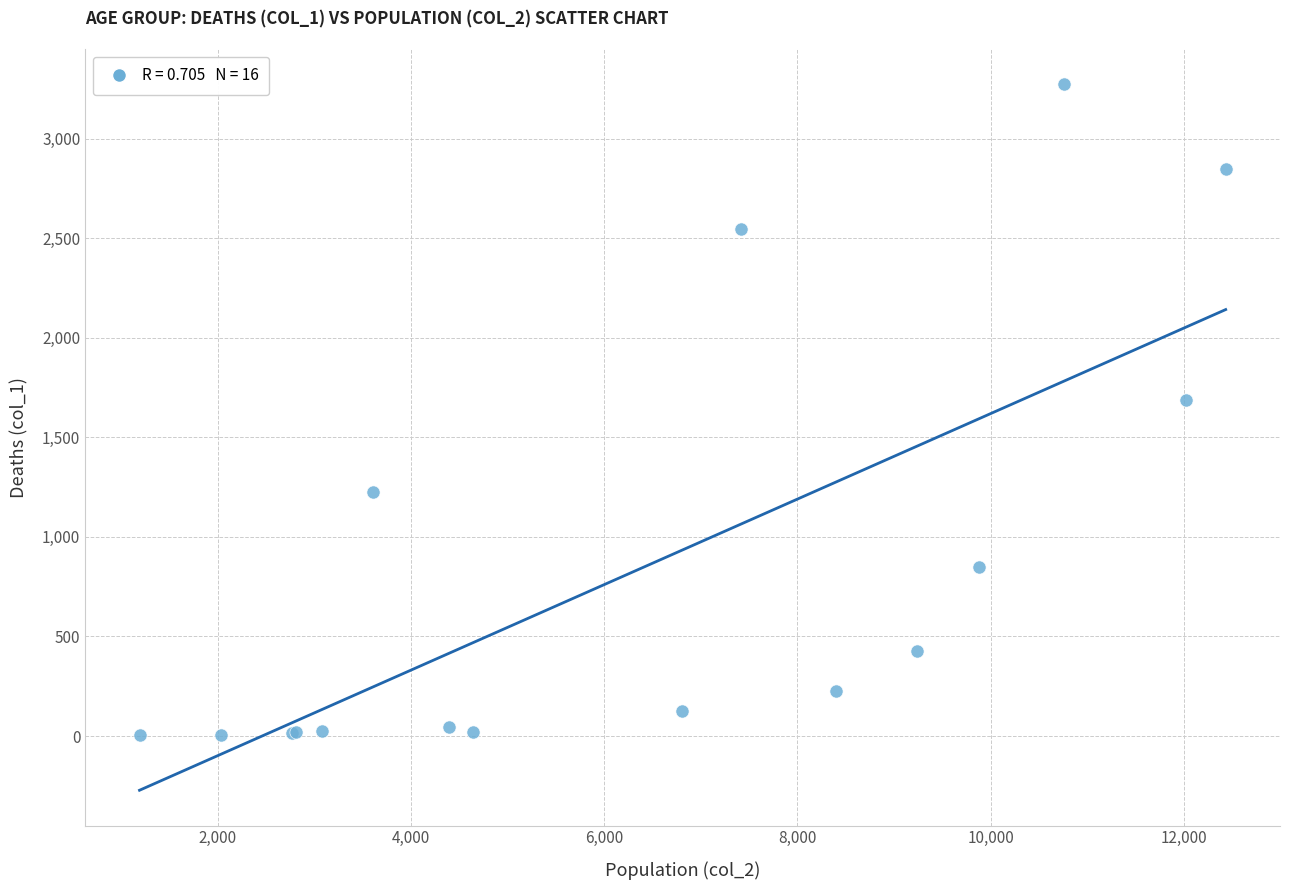

What Y value in the scatter plot is closest to 1638?

1690